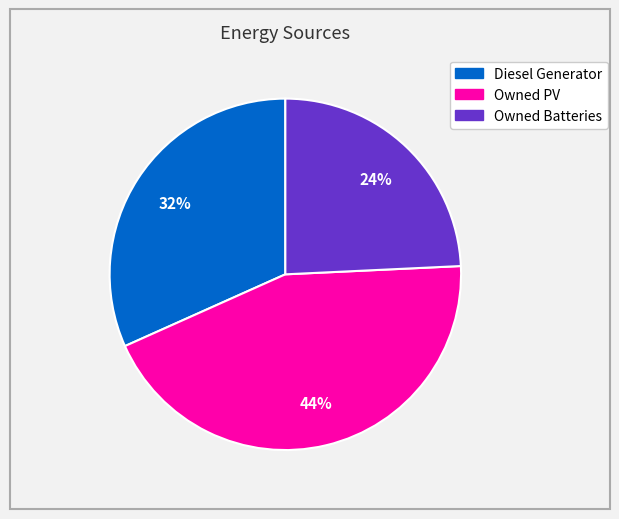

Which slice is the smallest?

Owned Batteries